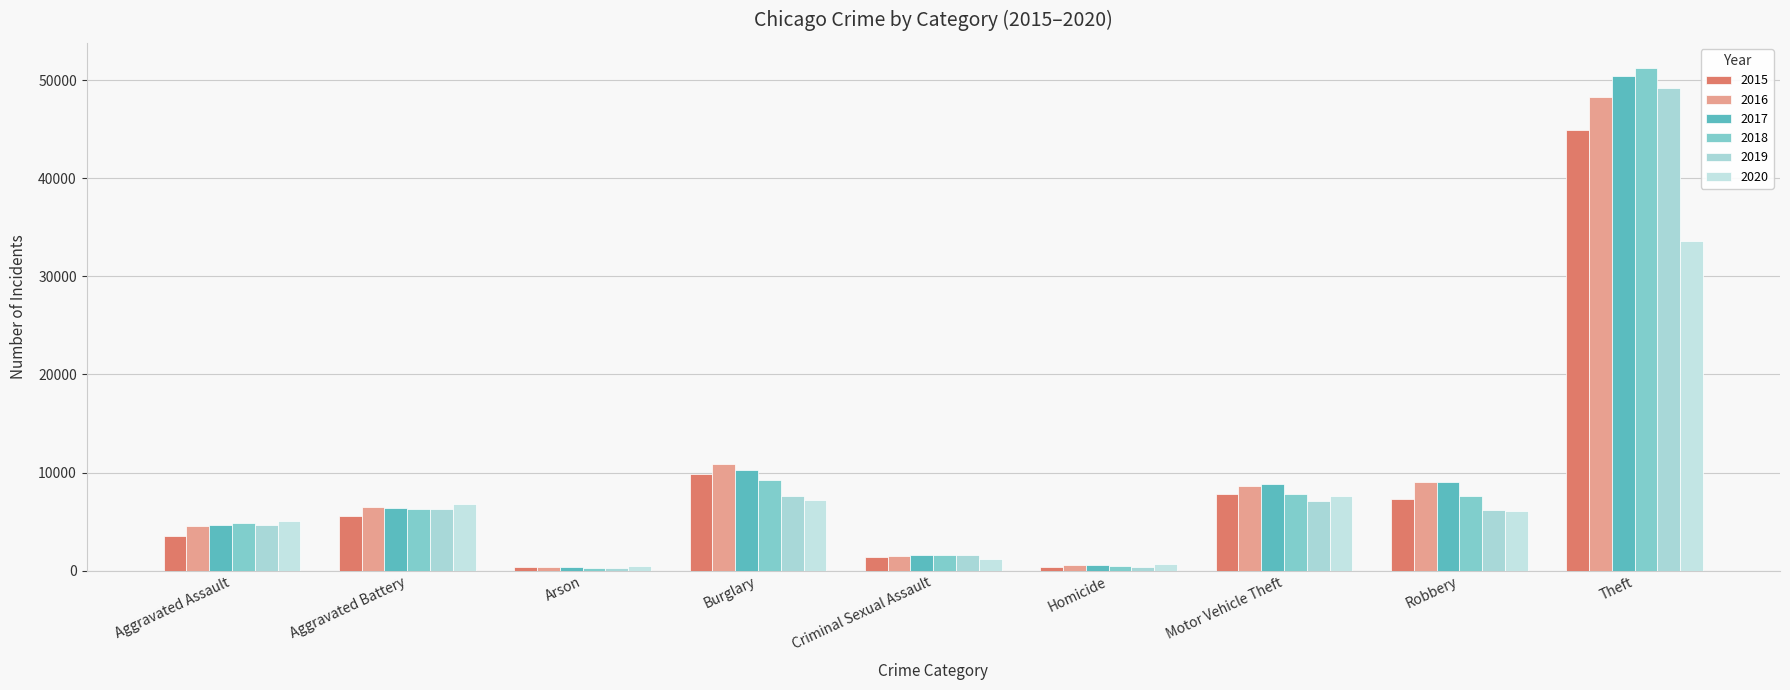

How many groups of bars are there?

9